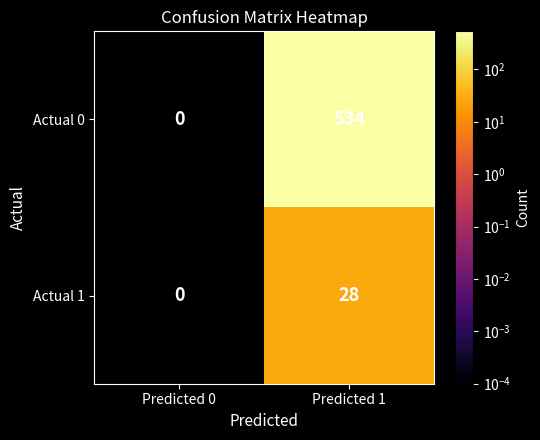

At how many categories does at least one series exceed 32?

1